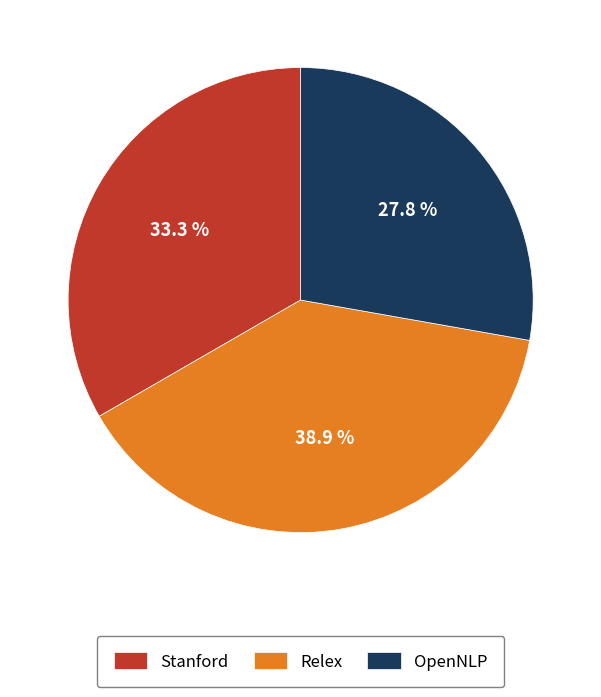

Which slice is the largest?

Relex